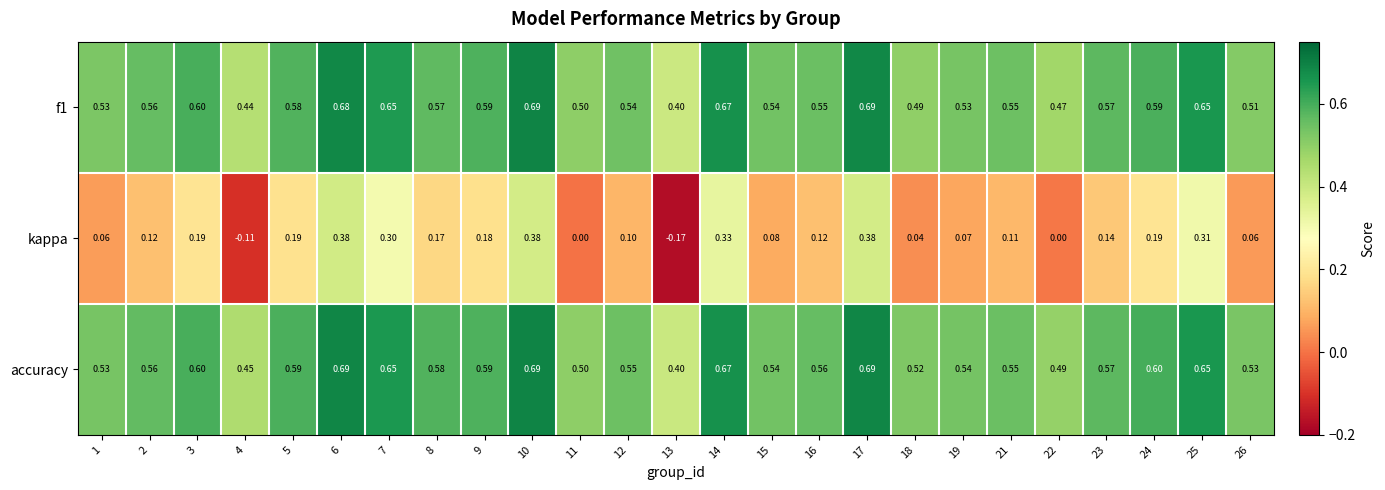

Between 8 and 13, which series saw the biggest shift?

kappa